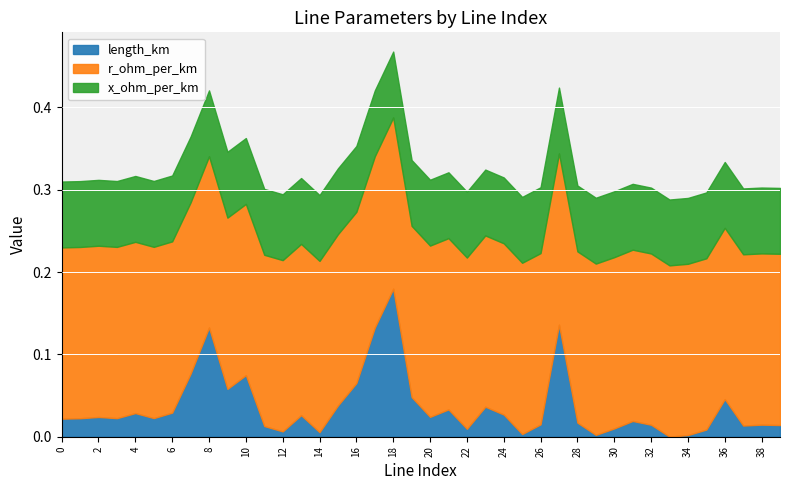

Rank the categories by length_km value from highest to lowest.

18, 27, 8, 17, 7, 10, 16, 9, 19, 36, 15, 23, 21, 6, 4, 24, 13, 20, 2, 5, 3, 1, 0, 31, 28, 26, 38, 32, 39, 37, 11, 30, 22, 35, 12, 14, 25, 29, 34, 33